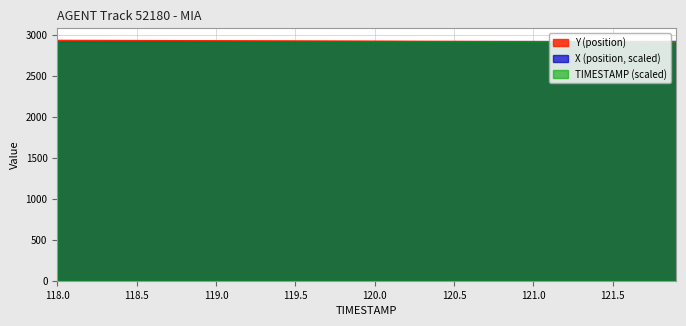

Reading left to right, list all the values displayed in this chart.

X: 2912.9	2913.0	2913.2	2913.4	2913.5	2913.7	2913.8	2914.0	2914.1	2914.3	2914.5	2914.6	2914.8	2914.9	2915.1	2915.2	2915.4	2915.5	2915.7	2915.8	2916.0	2916.1	2916.3	2916.4	2916.6	2916.7	2916.9	2917.0	2917.2	2917.3	2917.5	2917.6	2917.8	2917.9	2918.0	2918.2	2918.3	2918.5	2918.6	2918.7
Y: 2932.4	2931.9	2931.4	2930.9	2930.4	2929.9	2929.4	2928.9	2928.4	2927.9	2927.4	2926.9	2926.4	2925.9	2925.4	2924.9	2924.4	2923.9	2923.4	2922.9	2922.4	2921.9	2921.4	2920.9	2920.4	2919.9	2919.4	2918.9	2918.4	2917.9	2917.4	2916.9	2916.4	2915.9	2915.4	2914.9	2914.4	2913.9	2913.4	2912.9
TIMESTAMP: 2912.9	2913.0	2913.0	2913.1	2913.2	2913.3	2913.3	2913.4	2913.5	2913.6	2913.6	2913.7	2913.8	2913.9	2913.9	2914.0	2914.1	2914.2	2914.2	2914.3	2914.4	2914.5	2914.5	2914.6	2914.7	2914.8	2914.8	2914.9	2915.0	2915.1	2915.1	2915.2	2915.3	2915.4	2915.4	2915.5	2915.6	2915.7	2915.7	2915.8